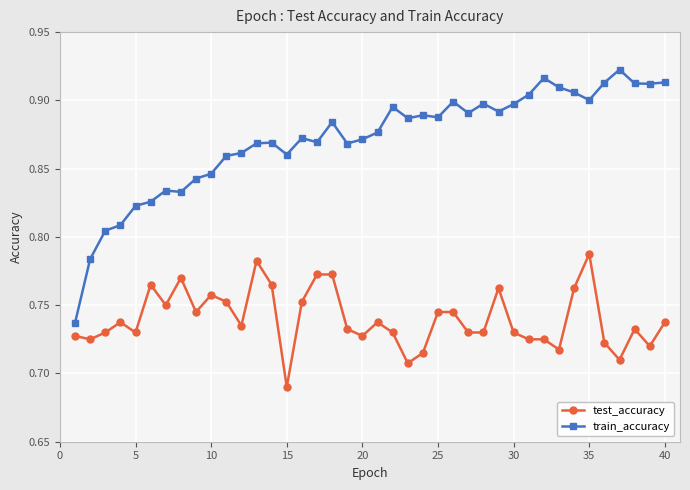

What is the sum of all test_accuracy values?

29.6